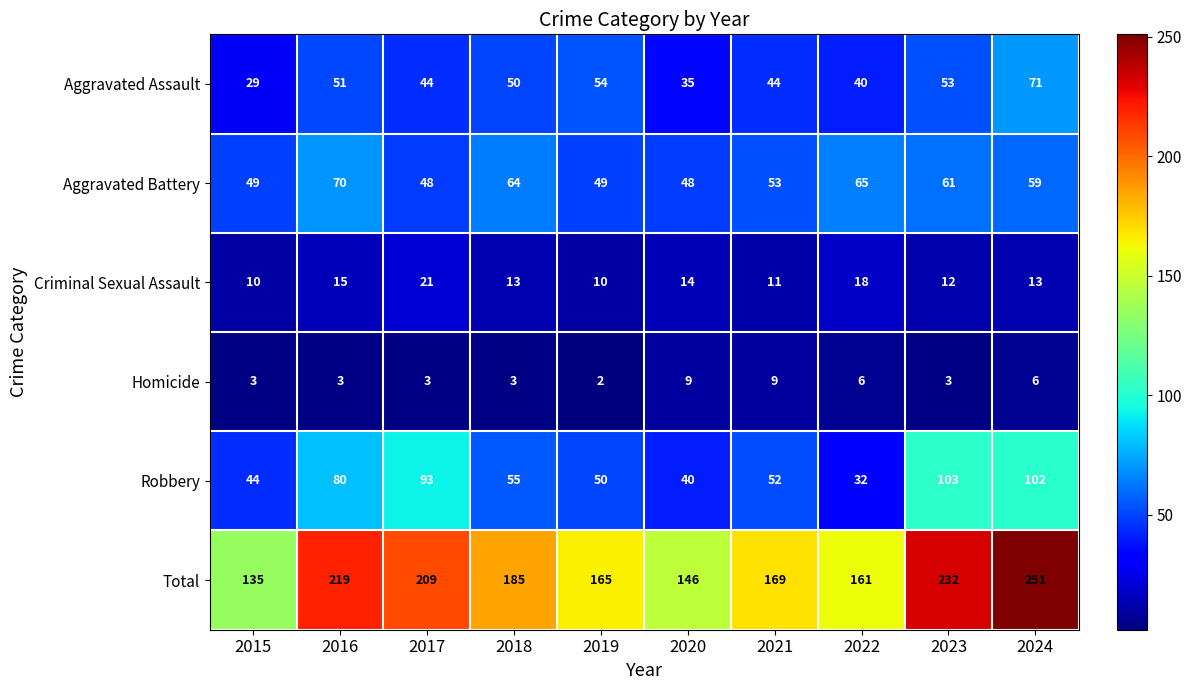

True or false: Homicide has a value of 3 at 2016.

True